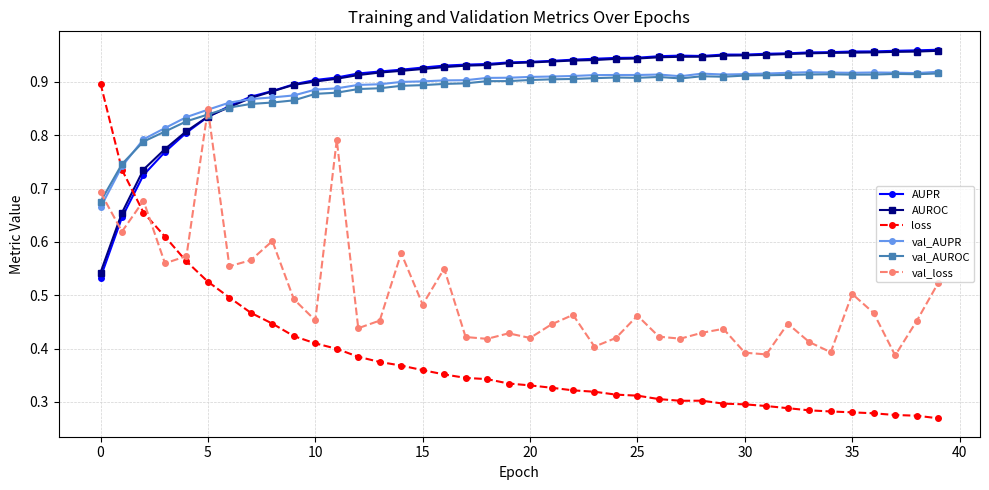

Count the loss values in the range 0 to 1.

40